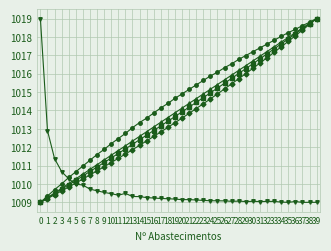

What is the total value across all series at 38?

5083.9